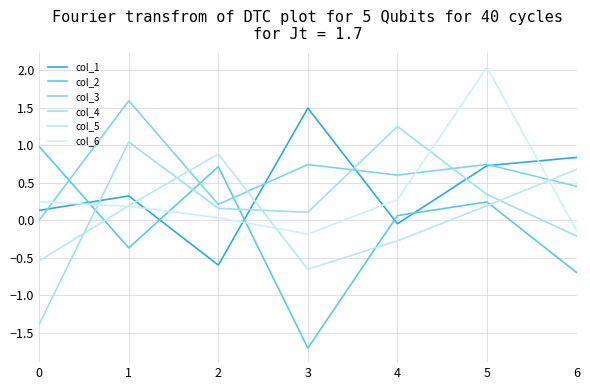

Where do col_3 and col_6 first cross each other?

0 and 1